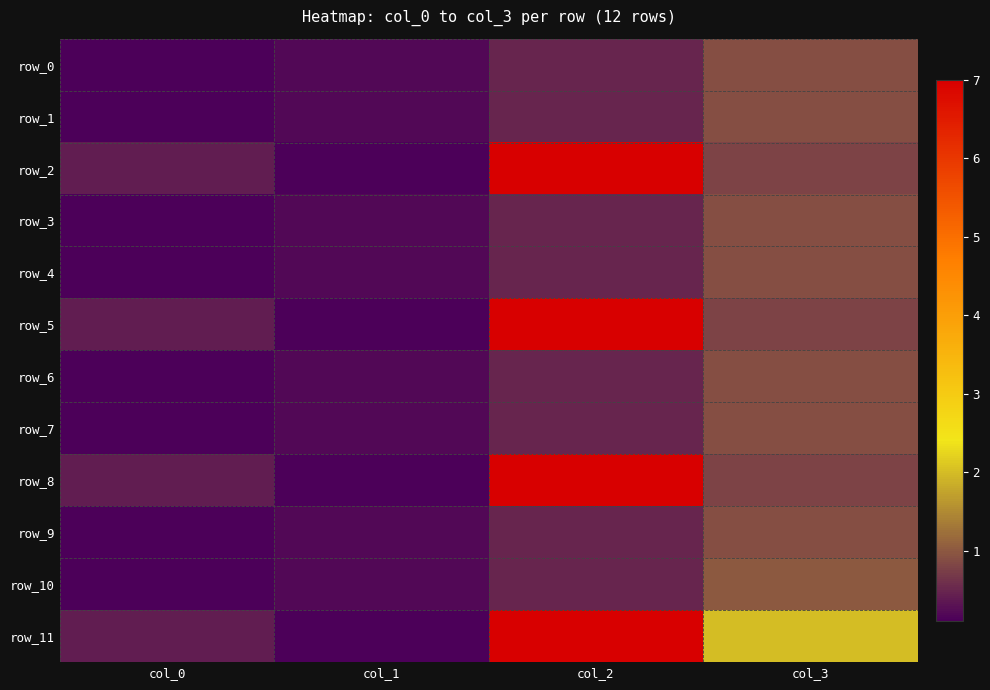

Reading left to right, extract all data points from this chart.

row_0: 0.1	0.2	0.5	0.9
row_1: 0.1	0.2	0.5	0.9
row_2: 0.4	0.1	7.0	0.8
row_3: 0.1	0.2	0.5	0.9
row_4: 0.1	0.2	0.5	0.9
row_5: 0.4	0.1	7.0	0.8
row_6: 0.1	0.2	0.5	0.9
row_7: 0.1	0.2	0.5	0.9
row_8: 0.4	0.1	7.0	0.8
row_9: 0.1	0.2	0.5	0.9
row_10: 0.1	0.2	0.5	1.0
row_11: 0.4	0.1	7.0	2.0